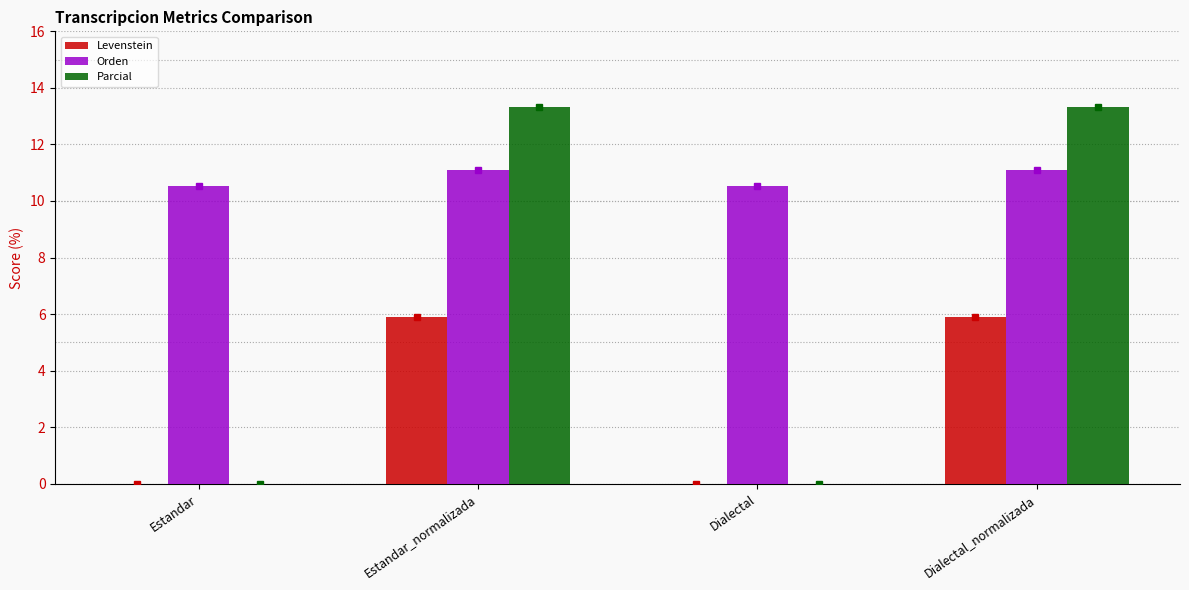

The value of Levenstein at Dialectal is 2.0. True or false?

False